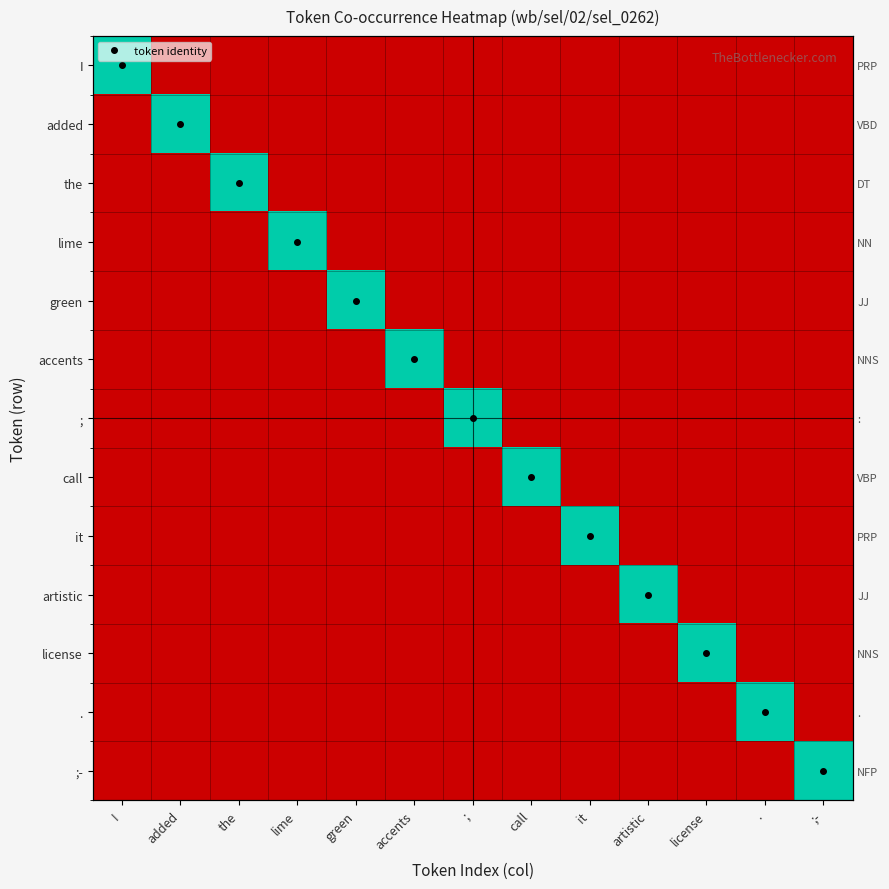

Is it true that the equals 0 at ;?

False